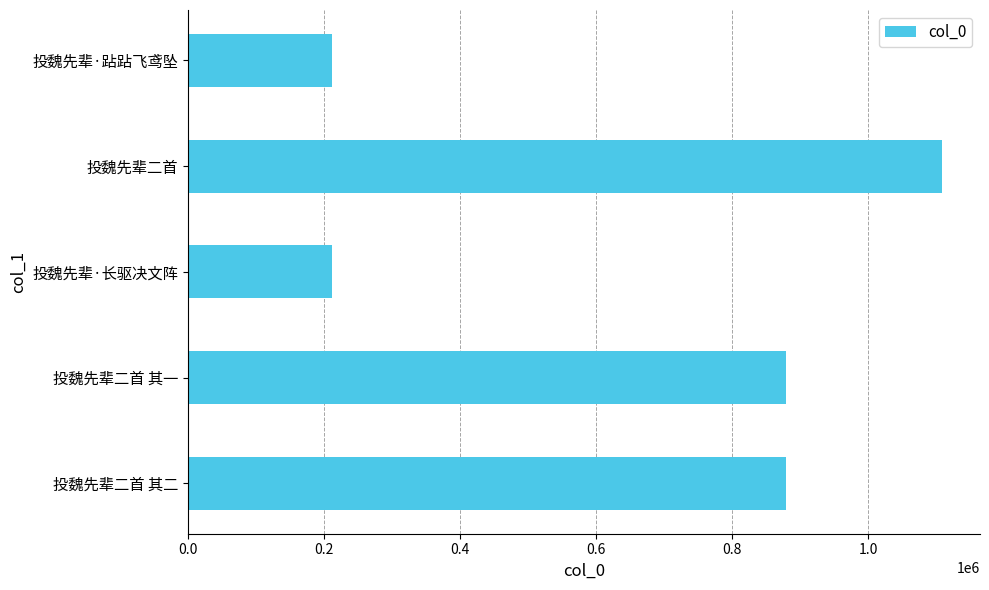

Approximately how many times larger is the value at 投魏先辈二首 其二 compared to 投魏先辈二首 其一?

1.0